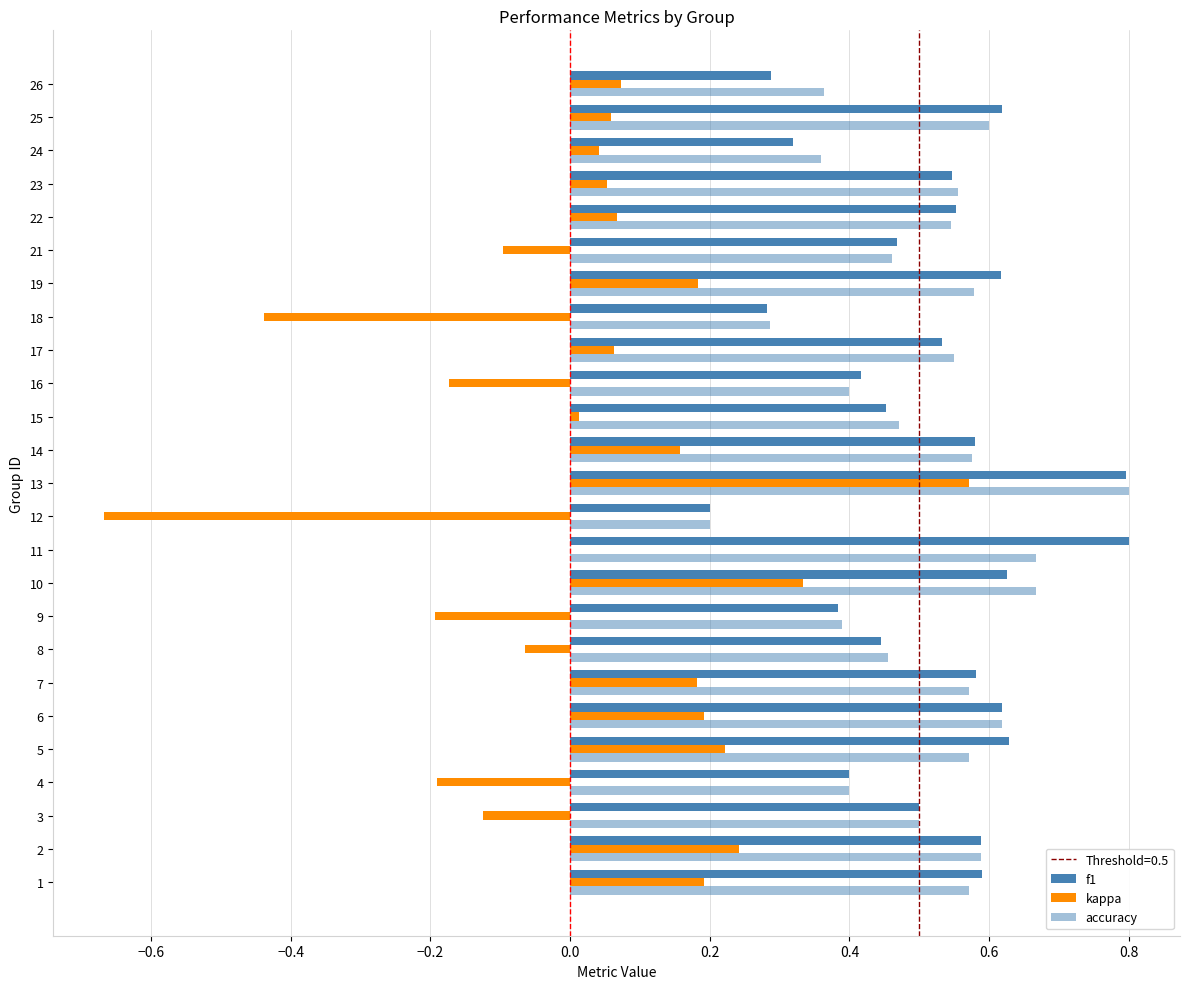

Reading left to right, list all the values displayed in this chart.

f1: 0.6	0.6	0.5	0.4	0.6	0.6	0.6	0.4	0.4	0.6	0.8	0.2	0.8	0.6	0.5	0.4	0.5	0.3	0.6	0.5	0.6	0.5	0.3	0.6	0.3
kappa: 0.2	0.2	-0.1	-0.2	0.2	0.2	0.2	-0.1	-0.2	0.3	0.0	-0.7	0.6	0.2	0.0	-0.2	0.1	-0.4	0.2	-0.1	0.1	0.1	0.0	0.1	0.1
accuracy: 0.6	0.6	0.5	0.4	0.6	0.6	0.6	0.5	0.4	0.7	0.7	0.2	0.8	0.6	0.5	0.4	0.6	0.3	0.6	0.5	0.5	0.6	0.4	0.6	0.4